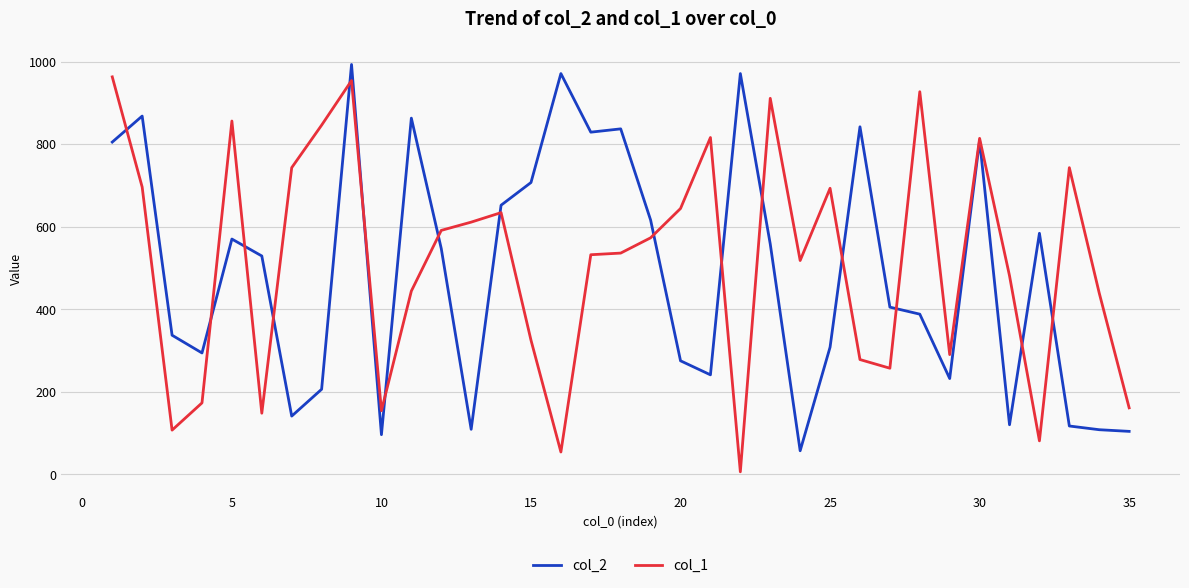

What is the average value of the col_2 series?

488